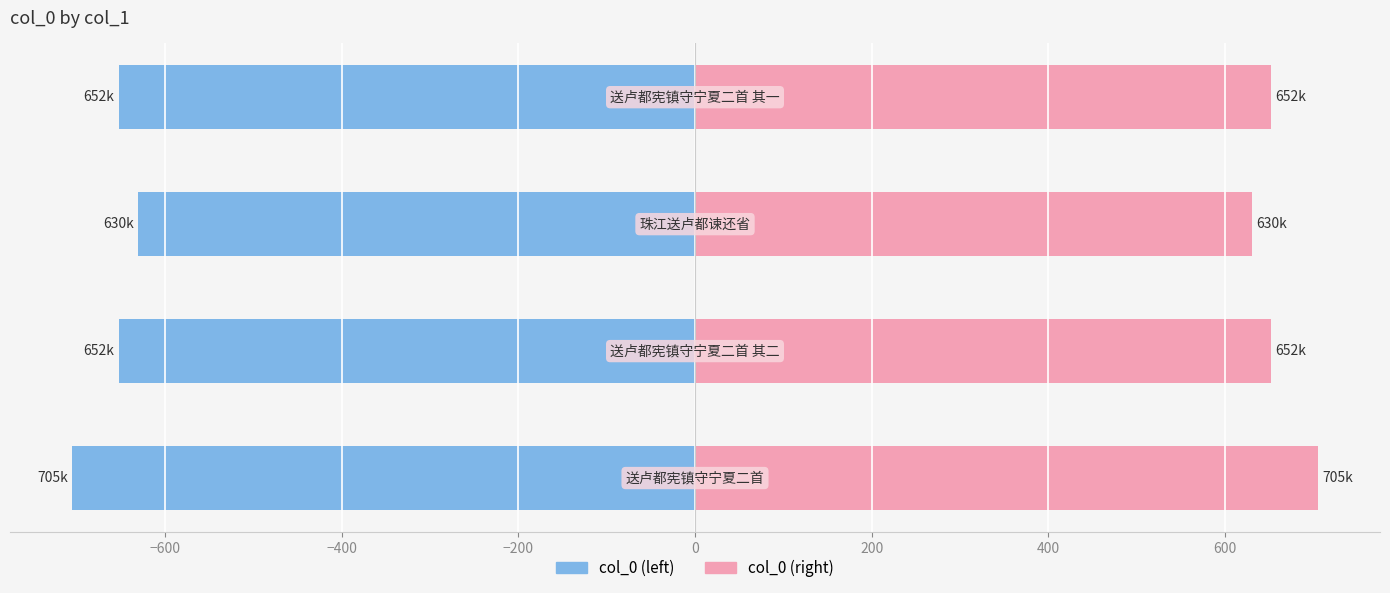

True or false: col_0 (right) has a value of 652.1 at −600.

True